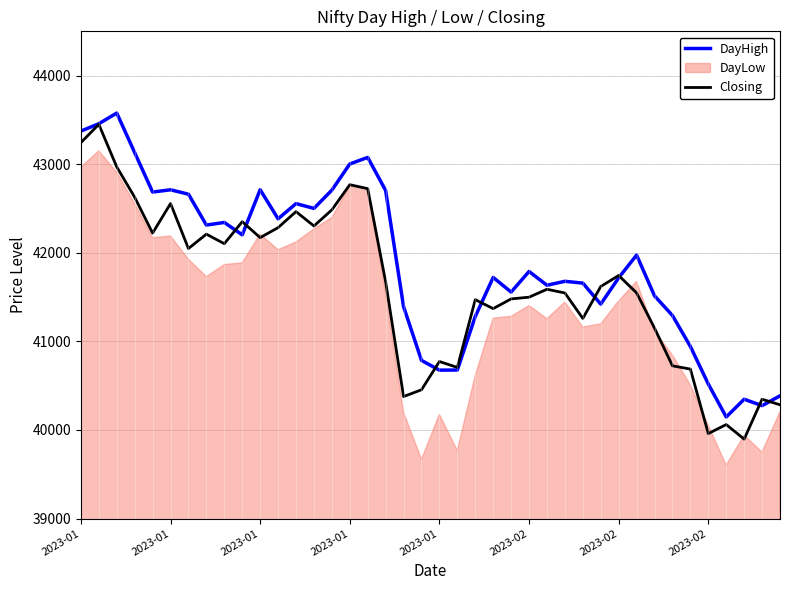

Between 13 and 21, which series saw the biggest shift?

DayHigh